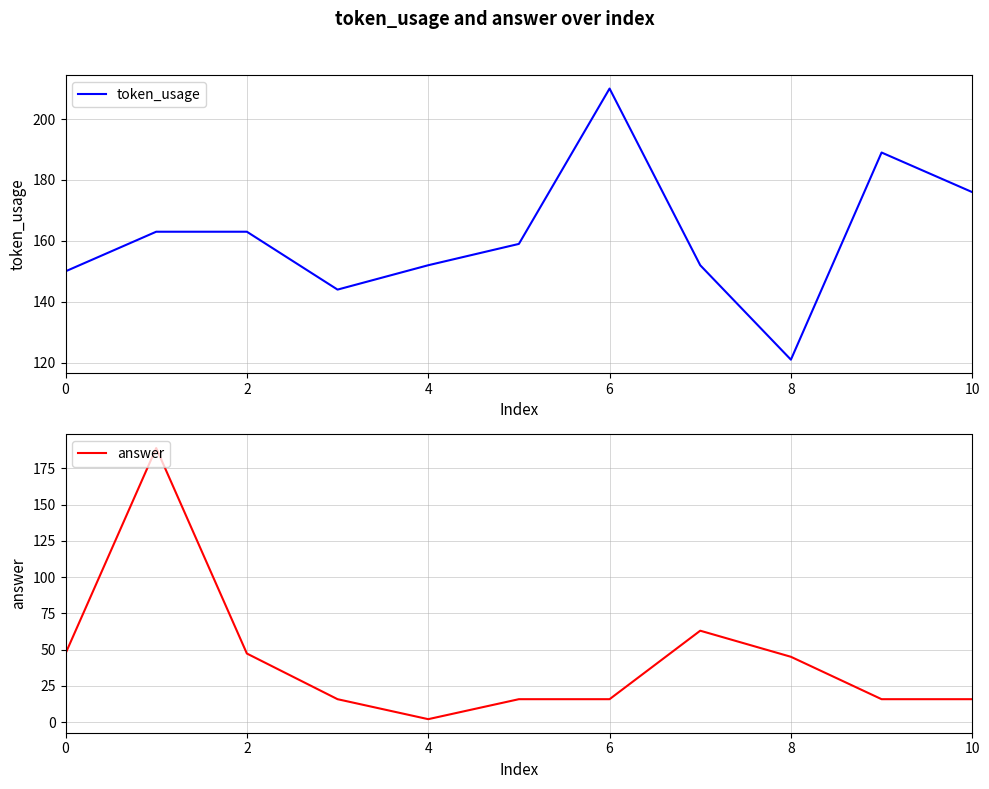

How many intersections are there between token_usage and answer?

2